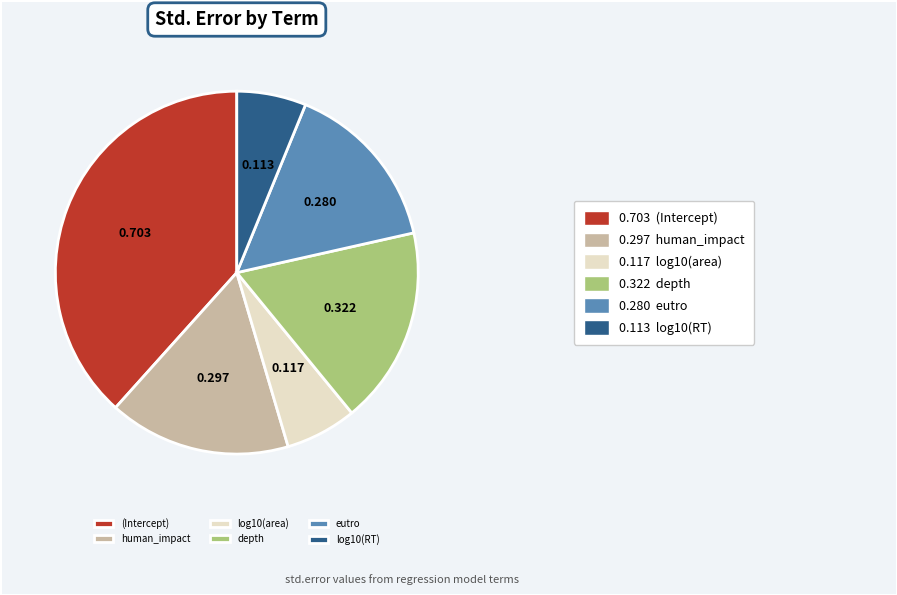

Which has a higher value, depth or log10(RT)?

depth